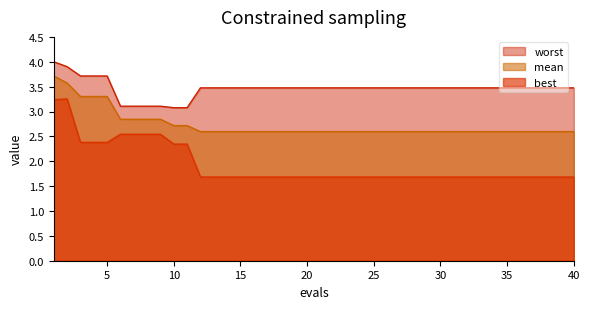

True or false: worst has more than 1 interior local peaks.

False